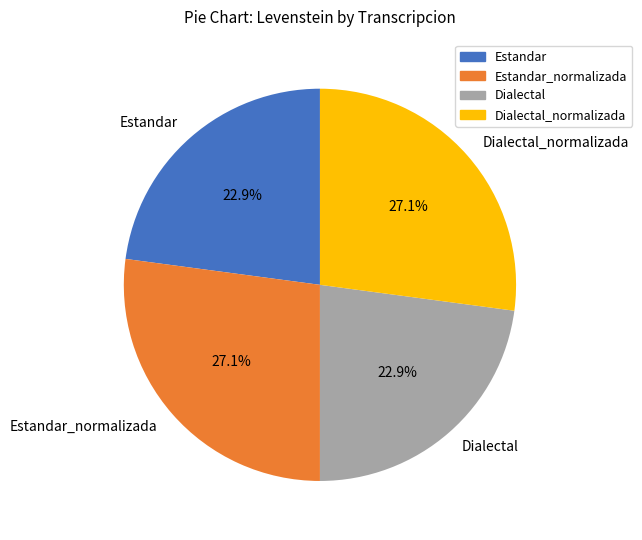

To the nearest percent, what is the difference between the Dialectal and Dialectal_normalizada slice percentages?

4%